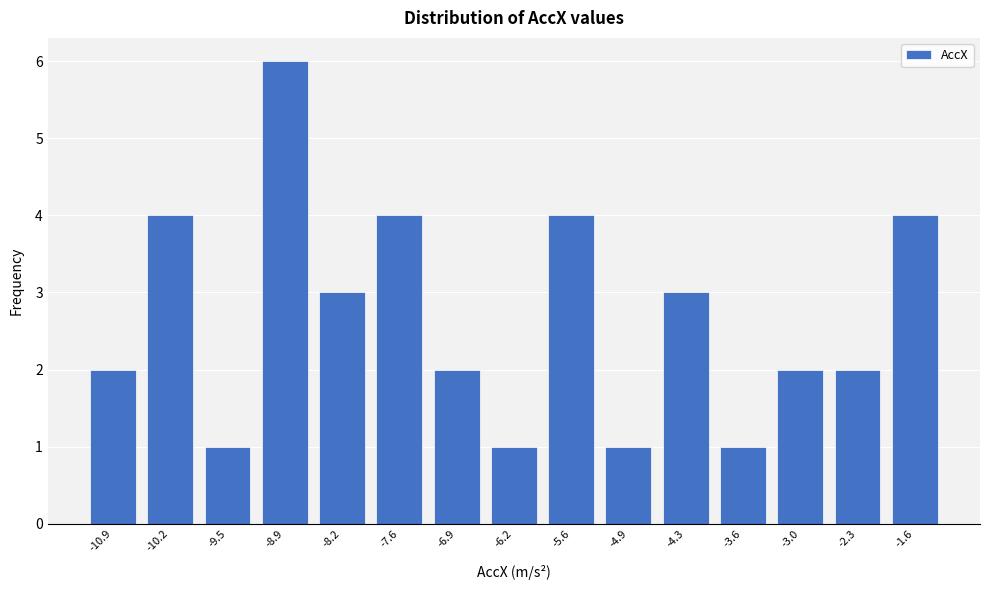

Reading left to right, extract all data points from this chart.

-10.9=2	-10.2=4	-9.5=1	-8.9=6	-8.2=3	-7.6=4	-6.9=2	-6.2=1	-5.6=4	-4.9=1	-4.3=3	-3.6=1	-3.0=2	-2.3=2	-1.6=4